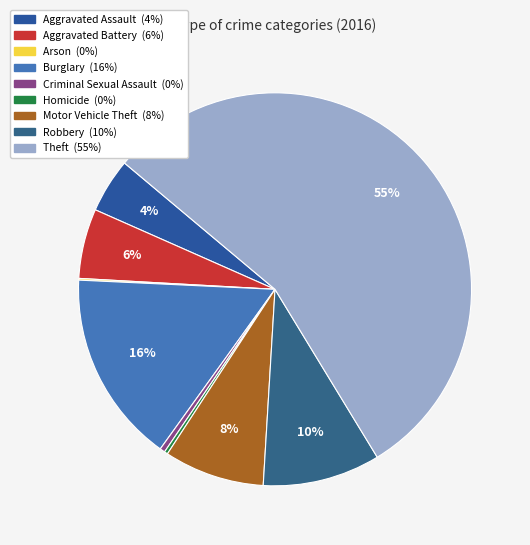

What is the largest slice in the pie chart?

Theft